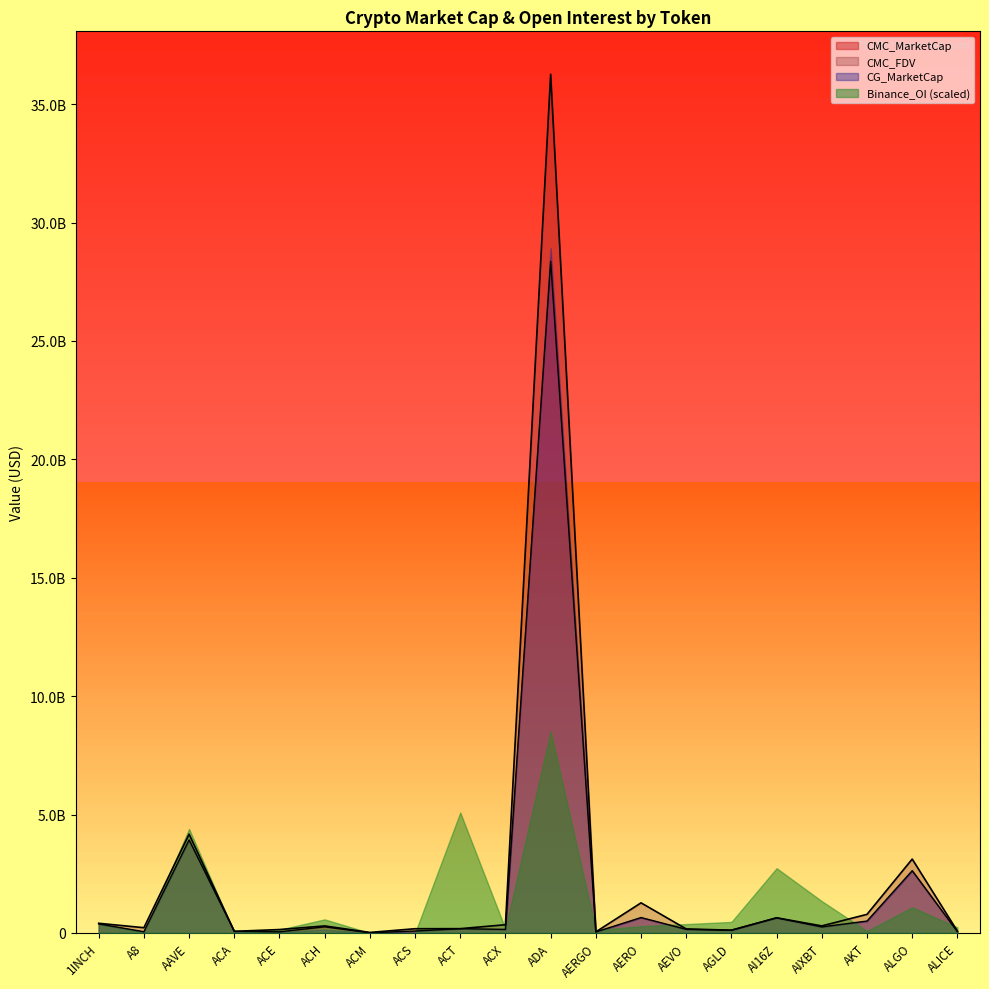

Is the value of CMC_FDV at AAVE greater than the value of CMC_MarketCap at AIXBT?

Yes